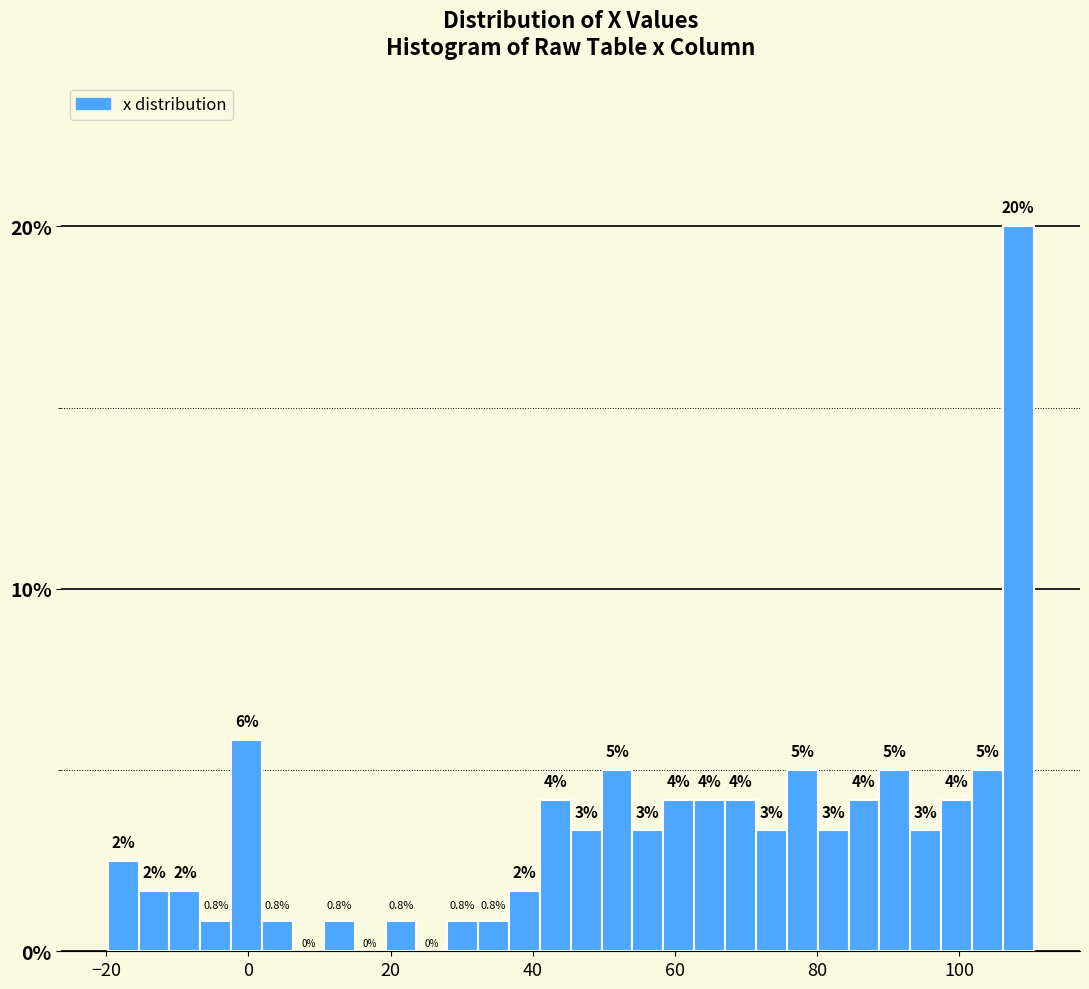

Around what value on the x-axis is the tallest bar? Give the approximate position of its centre, as read against the axis.

108